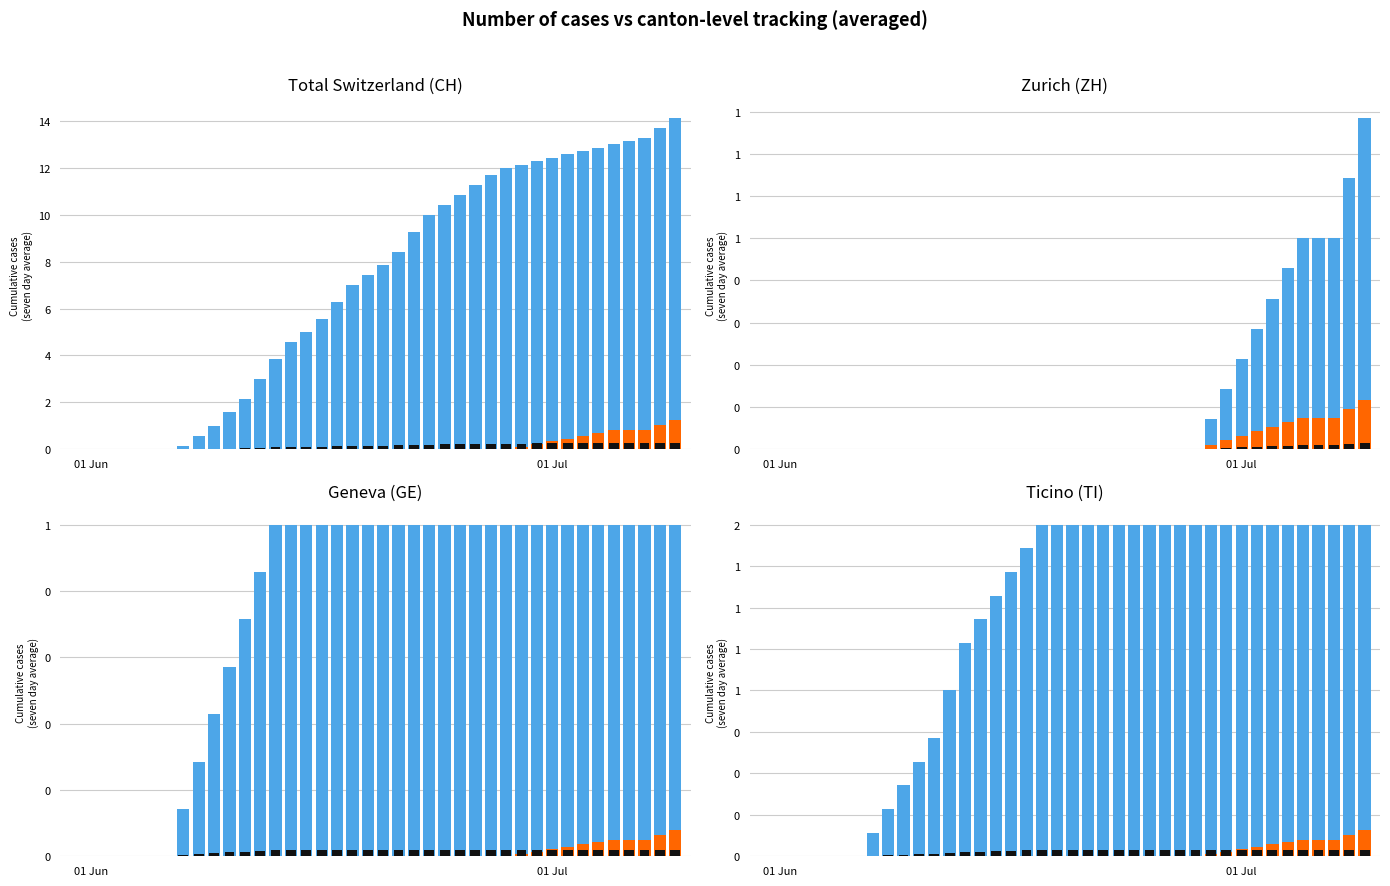

Does the chart contain any negative values?

No